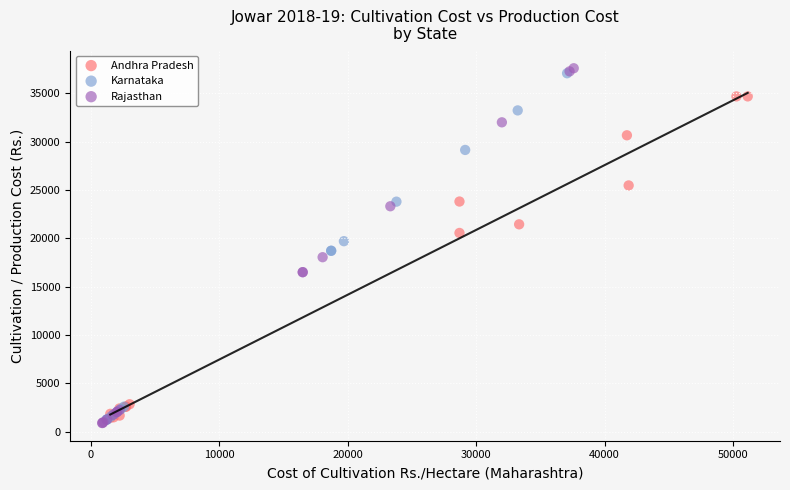

Which series has the widest spread of Y values?

Rajasthan